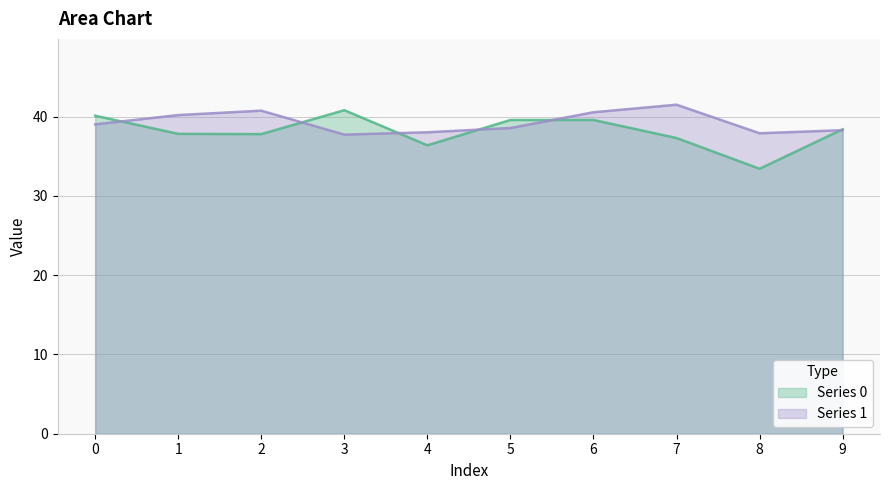

True or false: Series 1 and Series 0 cross at least once.

True